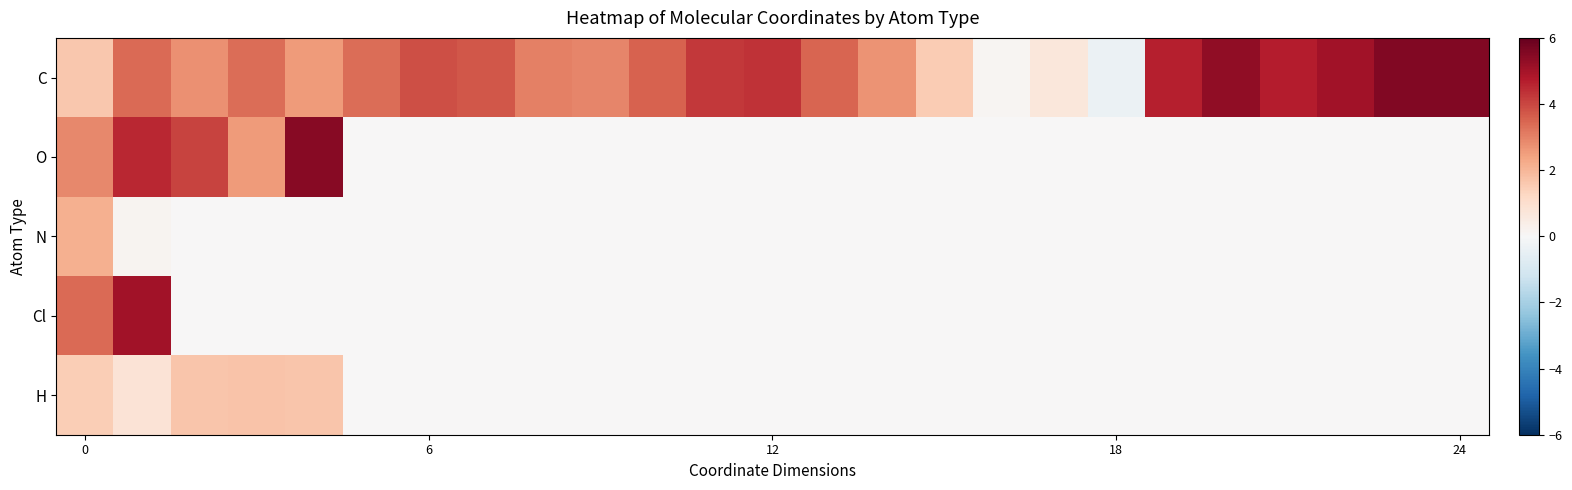

How many series are shown in this chart?

5